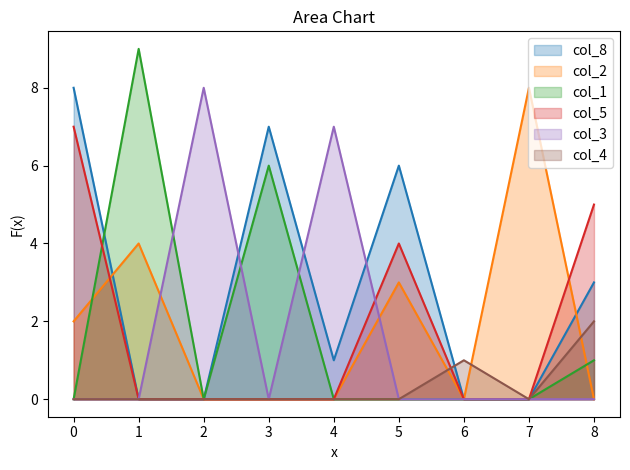

At which label is col_3 closest to 4?

4